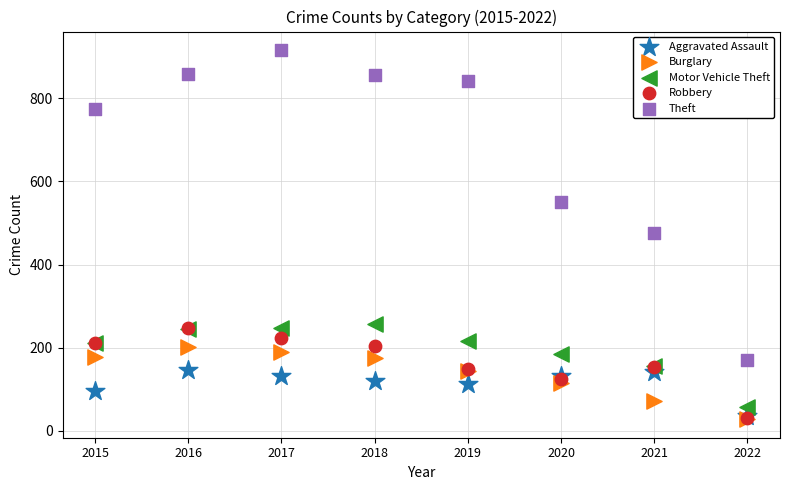

What are all the series names shown in the legend?

Aggravated Assault, Burglary, Motor Vehicle Theft, Robbery, Theft